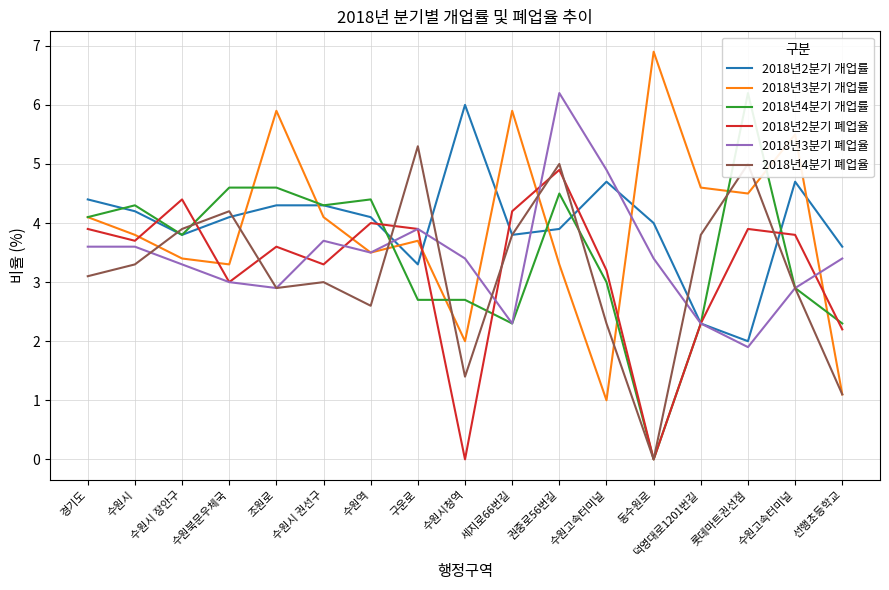

Does the chart display data point markers on the line(s)?

No